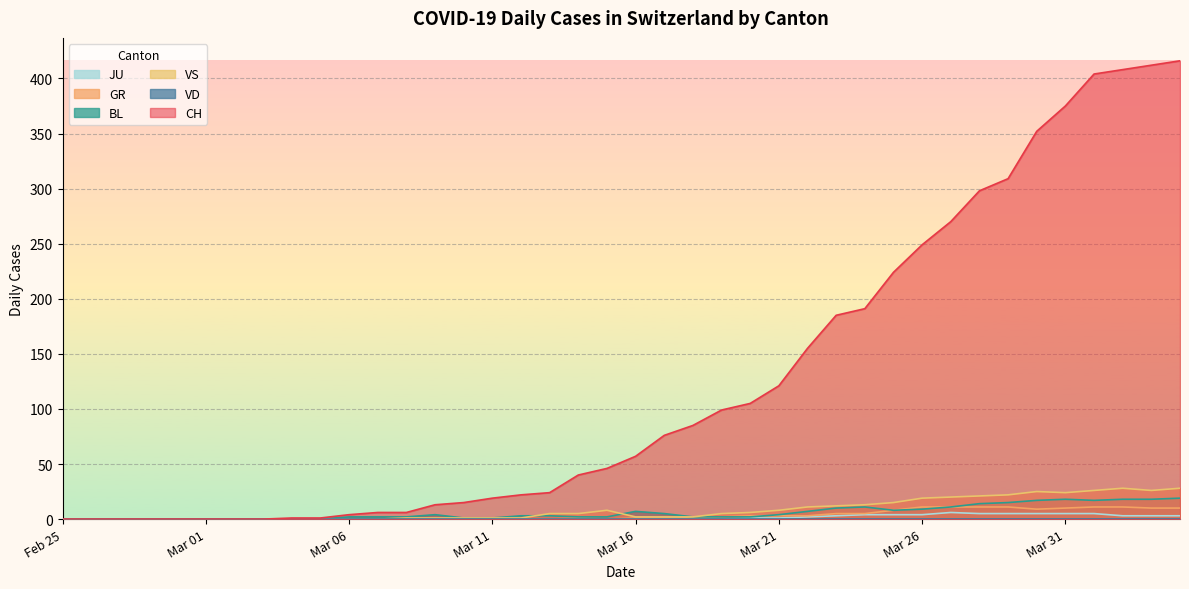

What is the maximum value shown in the chart?

416